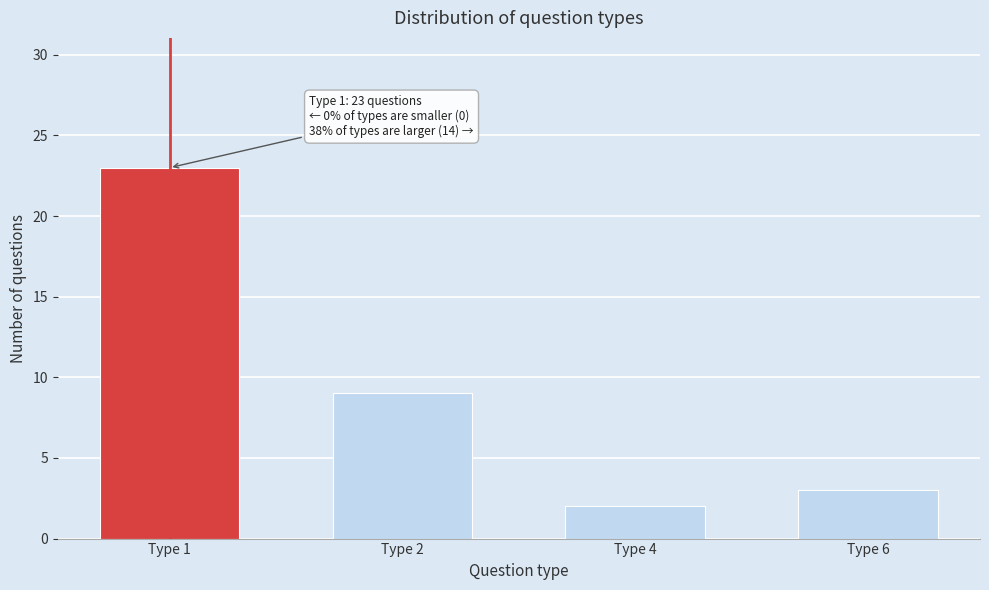

Reading right to left, what are all the values shown in this chart?

3	2	9	23